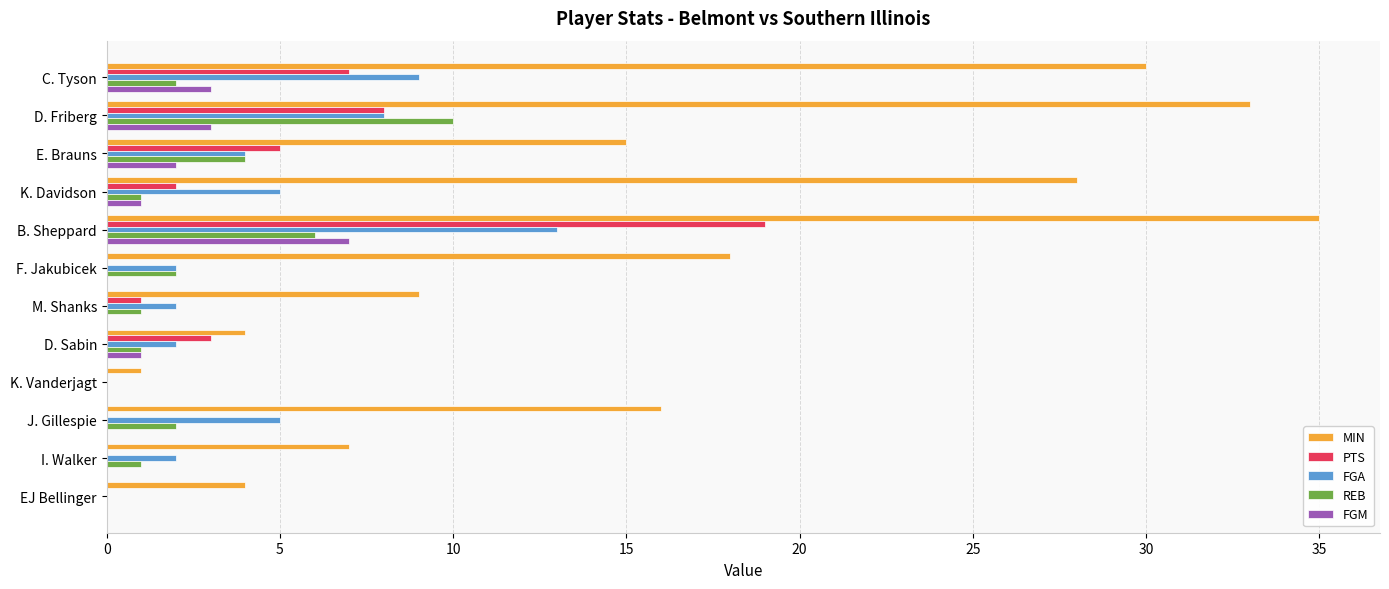

What is the sum of the FGA values at E. Brauns and D. Sabin?

6